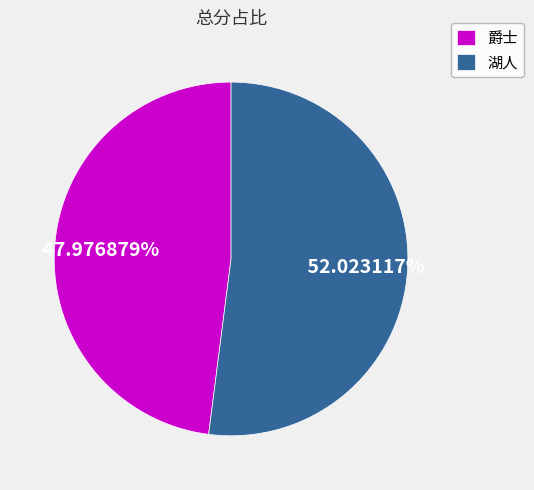

Between 湖人 and 爵士, which is larger?

湖人